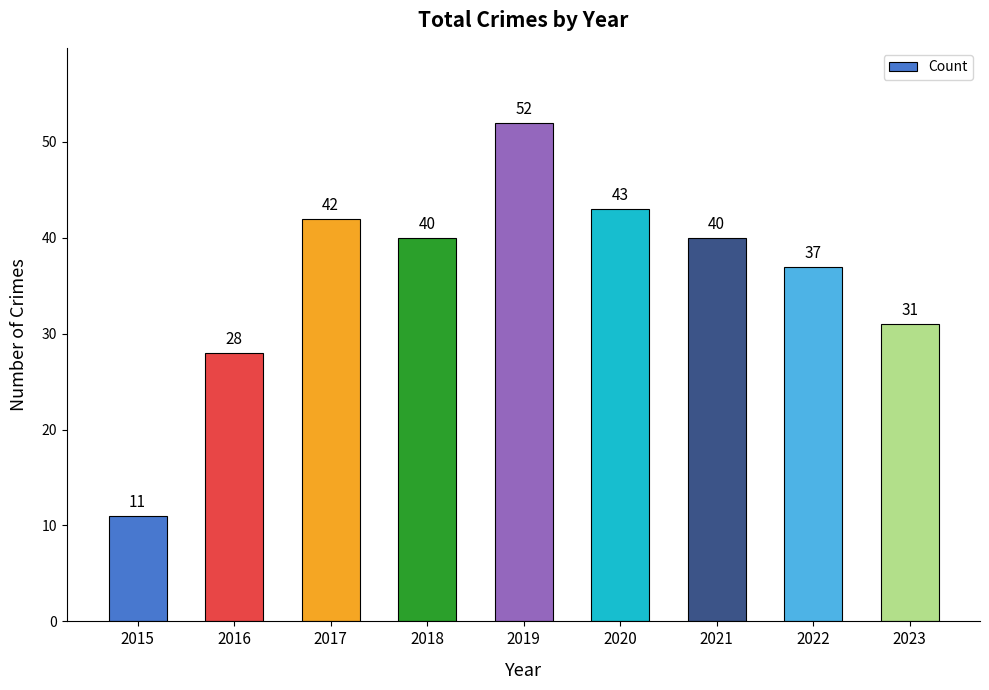

What is the smallest value displayed?

11